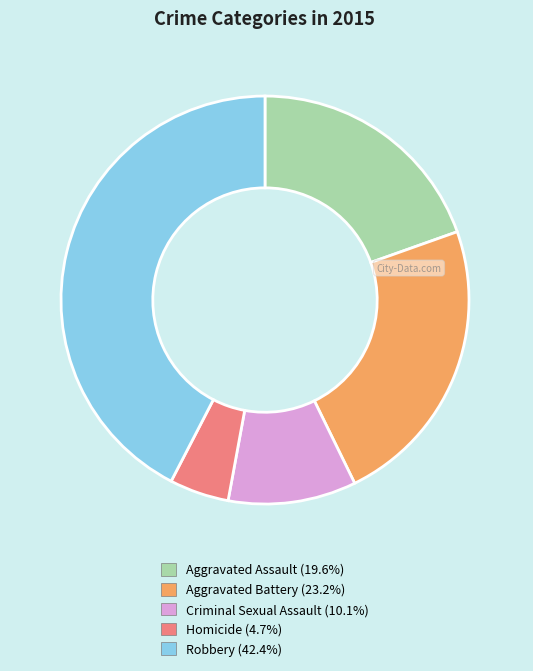

Is it true that Aggravated Battery is 23% of the pie?

True